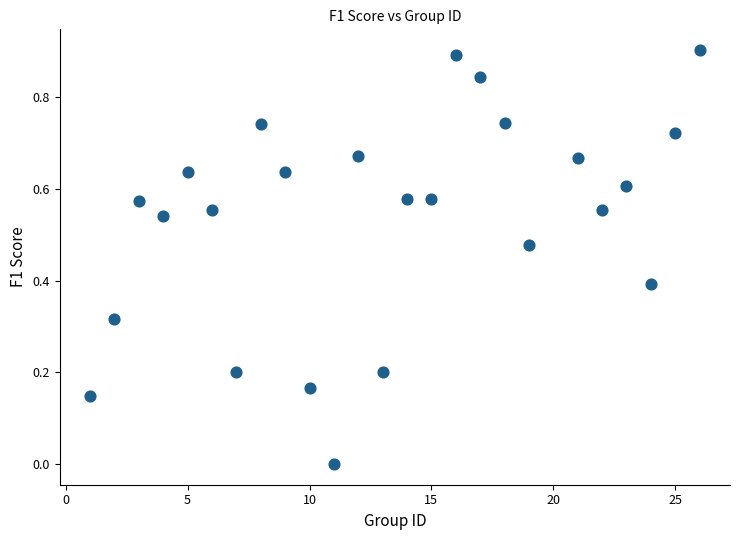

What is the range of X values (max minus min)?

25.0